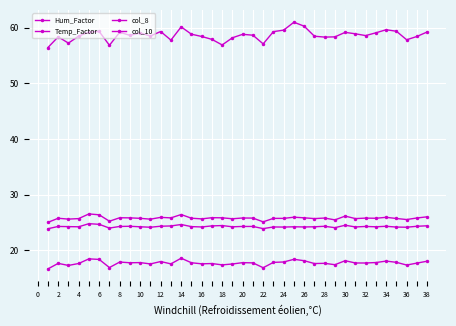

What is the maximum value shown in the chart?

61.0